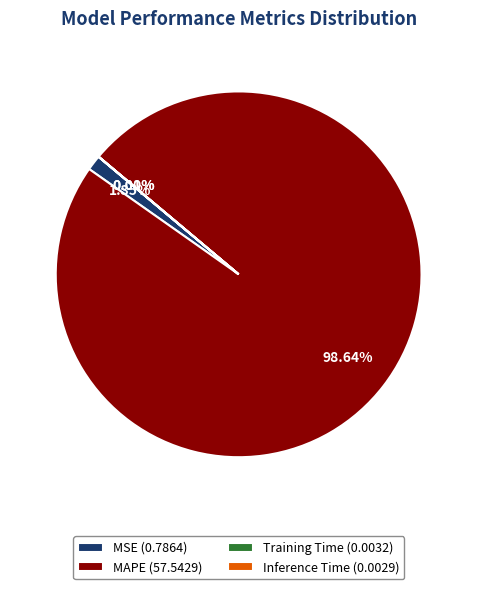

Do MAPE (57.5429) and MSE (0.7864) together represent more than half of the pie?

Yes